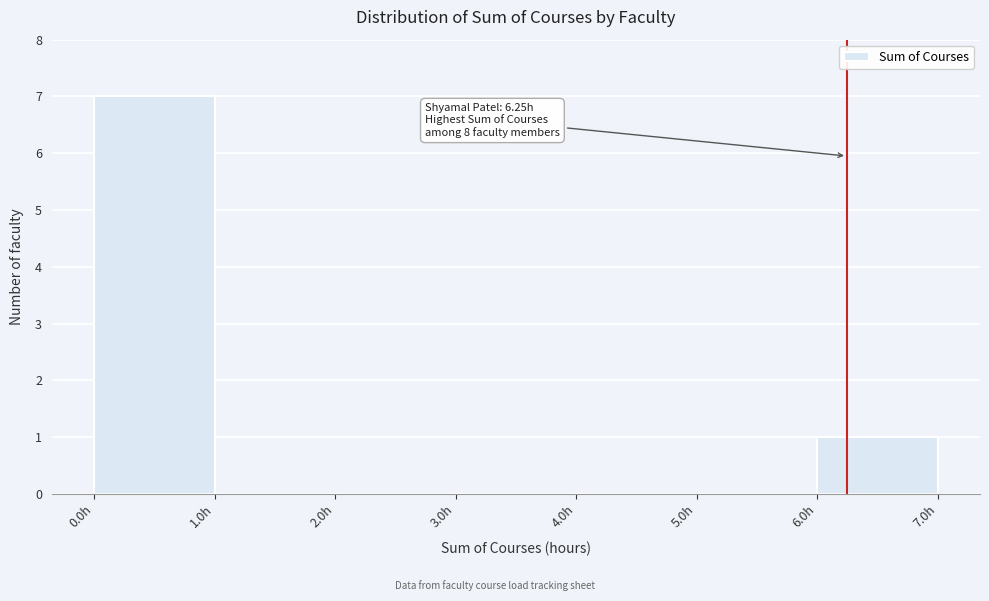

Which range on the x-axis has the tallest bar?

0 to 1